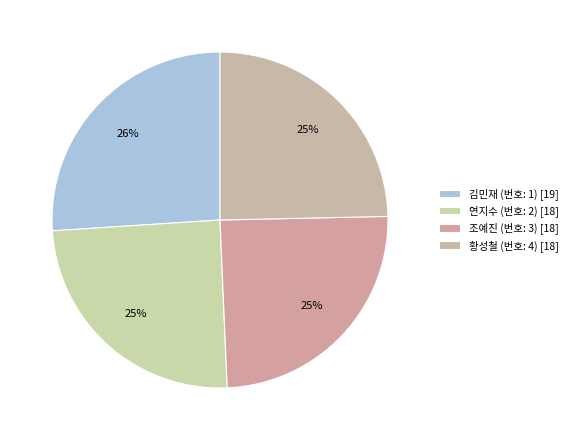

How many slices are in this pie chart?

4